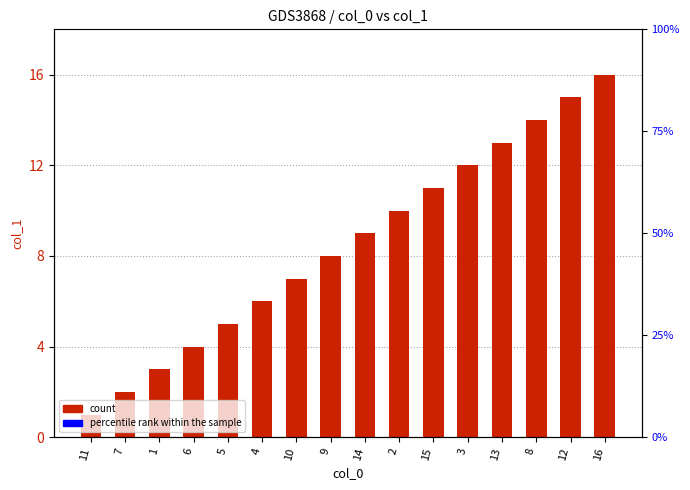

Rank the categories by value from lowest to highest.

11, 7, 1, 6, 5, 4, 10, 9, 14, 2, 15, 3, 13, 8, 12, 16